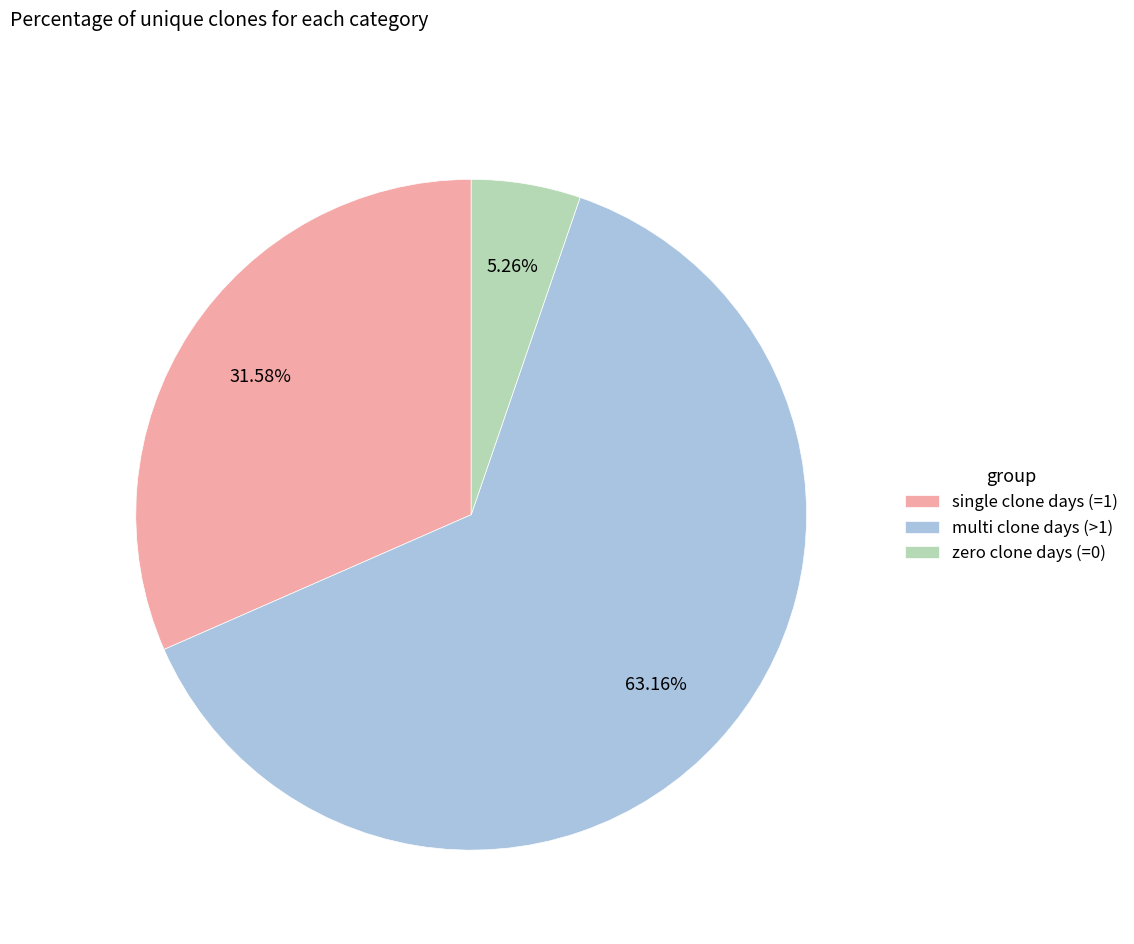

What is the largest slice in the pie chart?

multi clone days (>1)